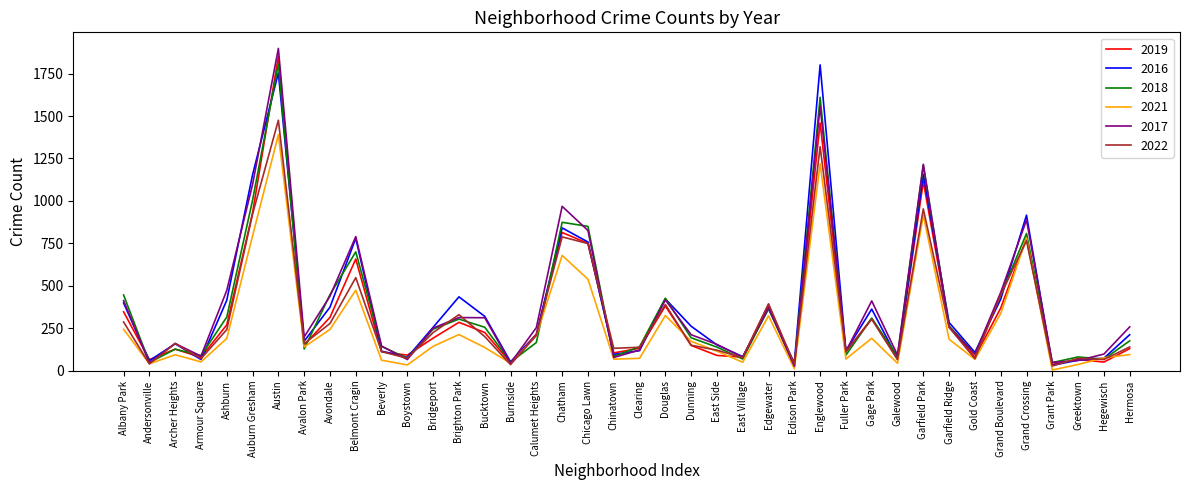

Does the chart have visible grid lines?

No